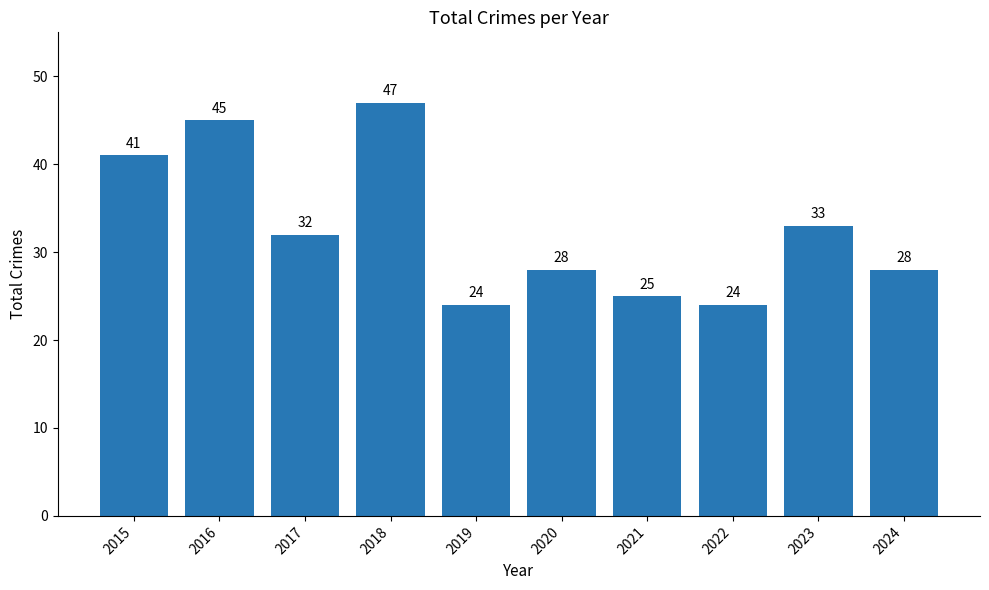

Which has a higher value, 2024 or 2016?

2016